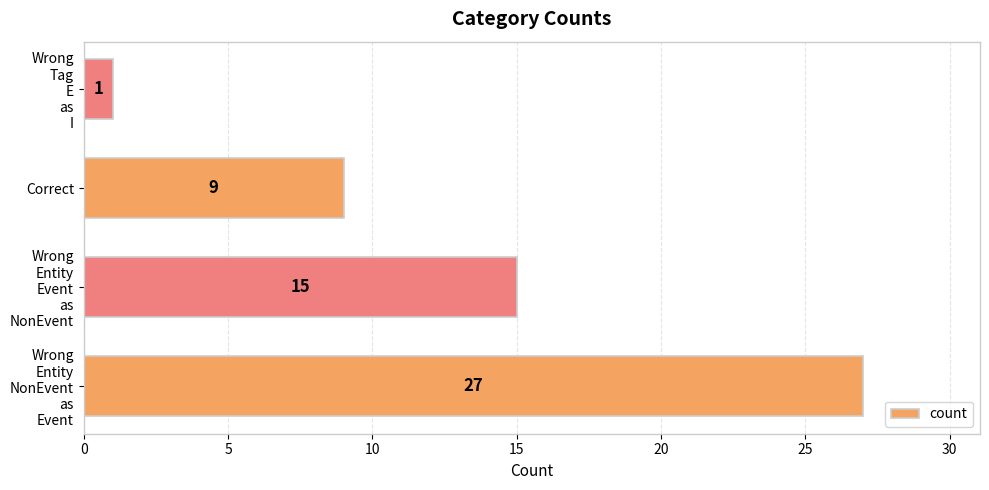

Count the number of data series in this chart.

1